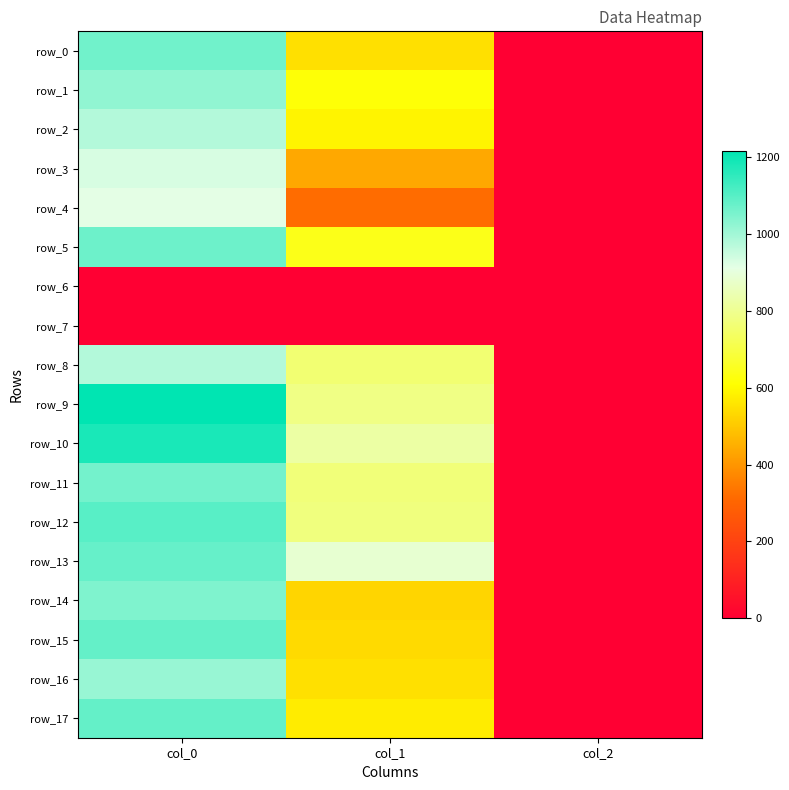

Which has a higher value, col_2 or col_1?

col_1